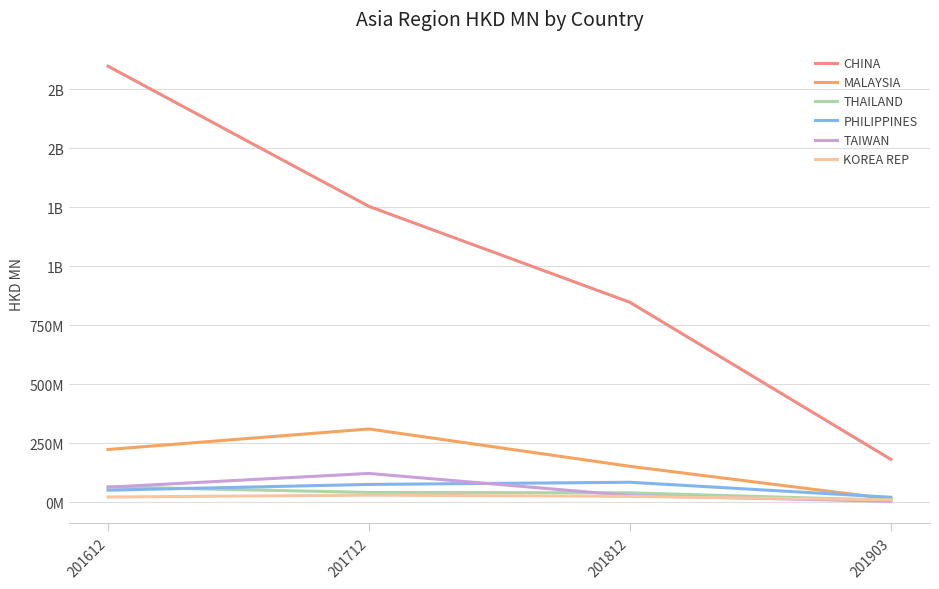

Does the chart have visible grid lines?

Yes